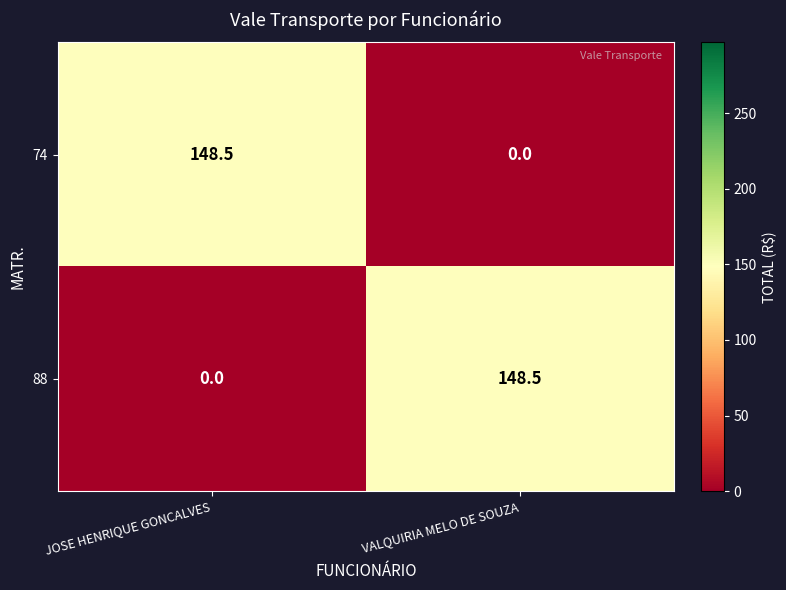

Reading right to left, what are all the values shown in this chart?

74: 0.0	148.5
88: 148.5	0.0